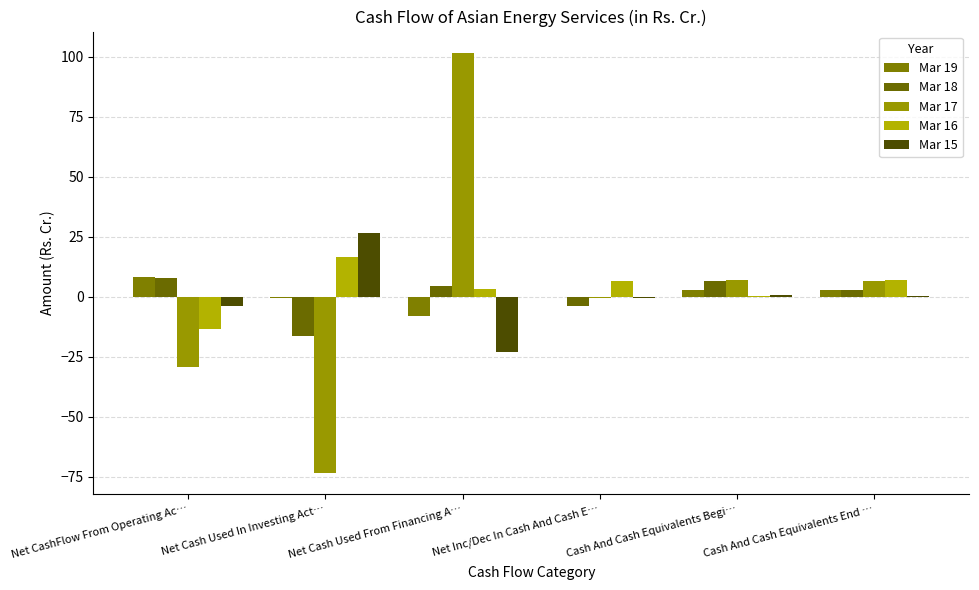

Reading left to right, extract all data points from this chart.

Mar 19: Net CashFlow From Operating Ac…=8.3	Net Cash Used In Investing Act…=-0.3	Net Cash Used From Financing A…=-7.9	Net Inc/Dec In Cash And Cash E…=0.1	Cash And Cash Equivalents Begi…=2.6	Cash And Cash Equivalents End …=2.7
Mar 18: Net CashFlow From Operating Ac…=7.7	Net Cash Used In Investing Act…=-16.1	Net Cash Used From Financing A…=4.6	Net Inc/Dec In Cash And Cash E…=-3.8	Cash And Cash Equivalents Begi…=6.5	Cash And Cash Equivalents End …=2.6
Mar 17: Net CashFlow From Operating Ac…=-29.0	Net Cash Used In Investing Act…=-73.4	Net Cash Used From Financing A…=101.8	Net Inc/Dec In Cash And Cash E…=-0.7	Cash And Cash Equivalents Begi…=7.1	Cash And Cash Equivalents End …=6.5
Mar 16: Net CashFlow From Operating Ac…=-13.4	Net Cash Used In Investing Act…=16.8	Net Cash Used From Financing A…=3.3	Net Inc/Dec In Cash And Cash E…=6.6	Cash And Cash Equivalents Begi…=0.5	Cash And Cash Equivalents End …=7.1
Mar 15: Net CashFlow From Operating Ac…=-3.8	Net Cash Used In Investing Act…=26.7	Net Cash Used From Financing A…=-23.1	Net Inc/Dec In Cash And Cash E…=-0.3	Cash And Cash Equivalents Begi…=0.8	Cash And Cash Equivalents End …=0.5